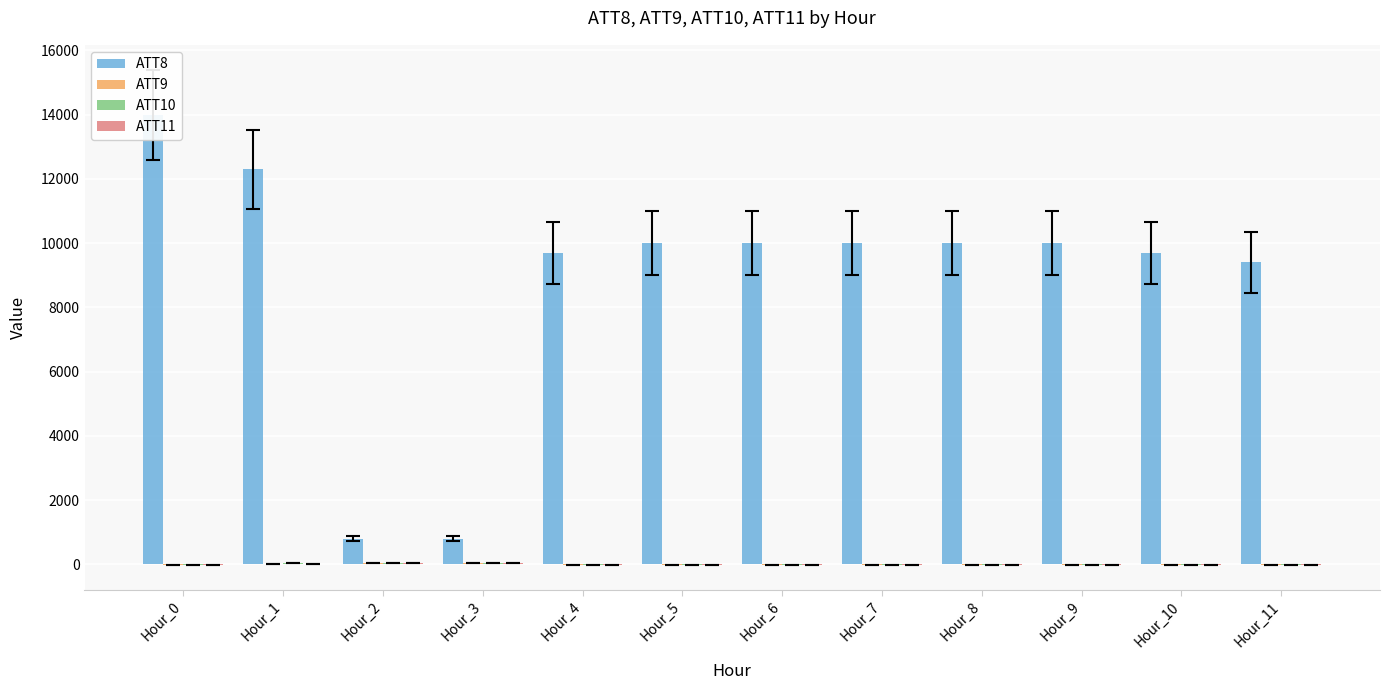

At which category is the sum across all series the highest?

Hour_0